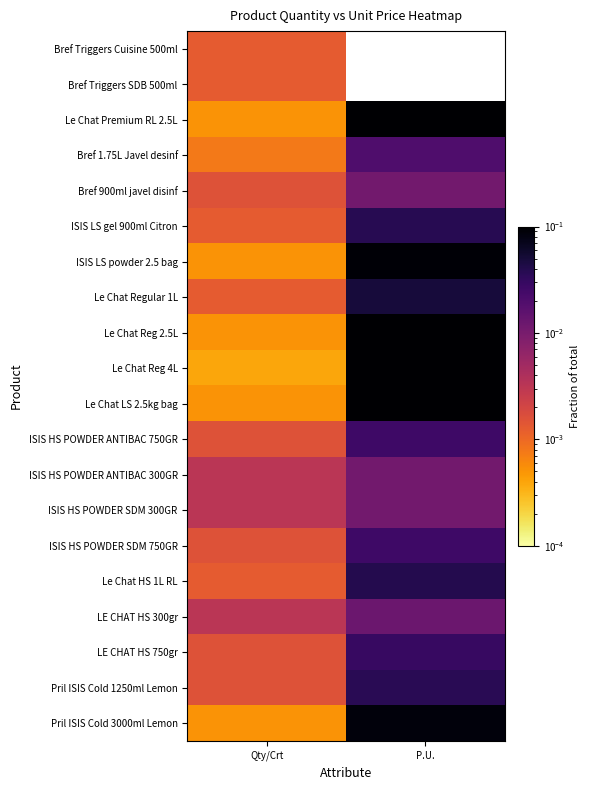

The value of LE CHAT HS 750gr at P.U. is 0.0. True or false?

True